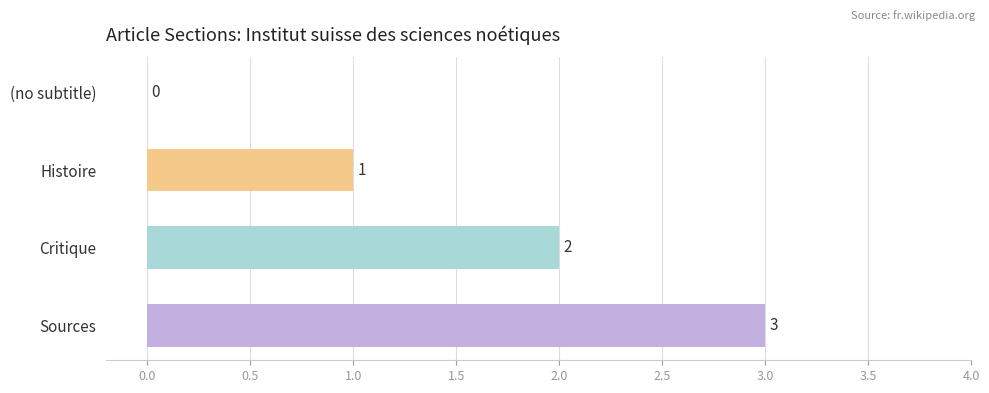

What is the sum of the values at Histoire and Critique?

3